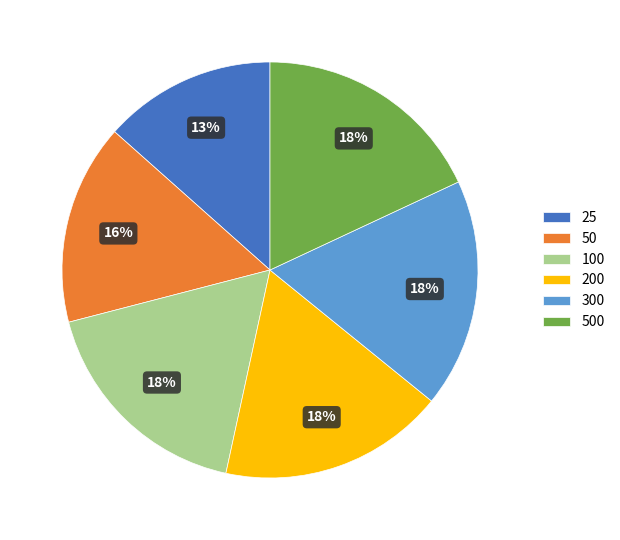

What percentage is the 200 slice, to the nearest percent?

18%